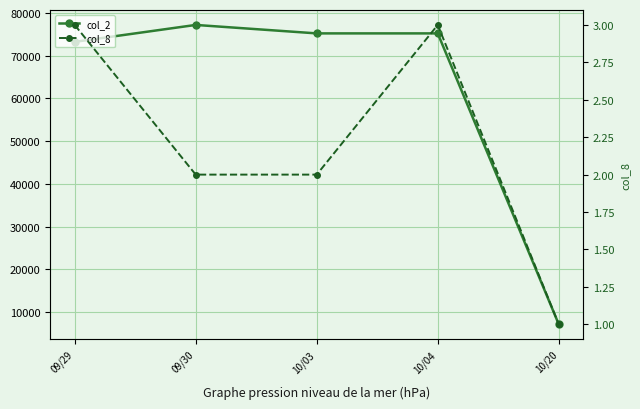

What is the total value across all series at 09/29?

73263